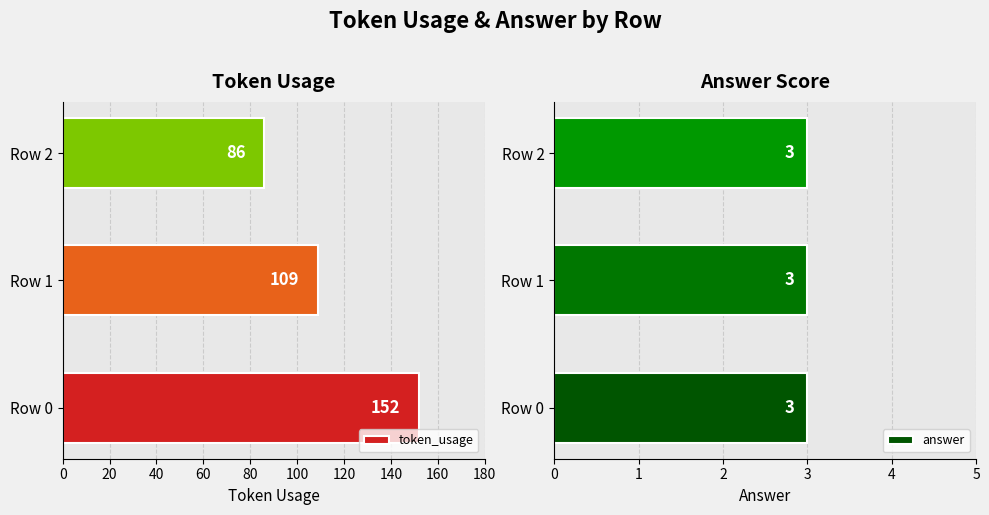

What is the average value of the token_usage series?

116